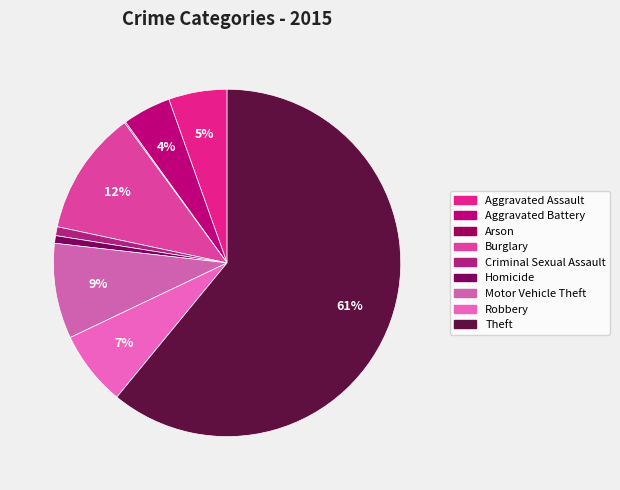

To the nearest percent, what is the difference between the largest and smallest slice percentages?

61%